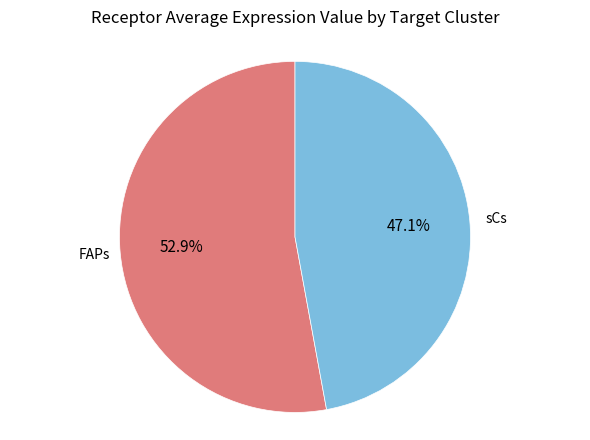

How many segments does this pie chart have?

2